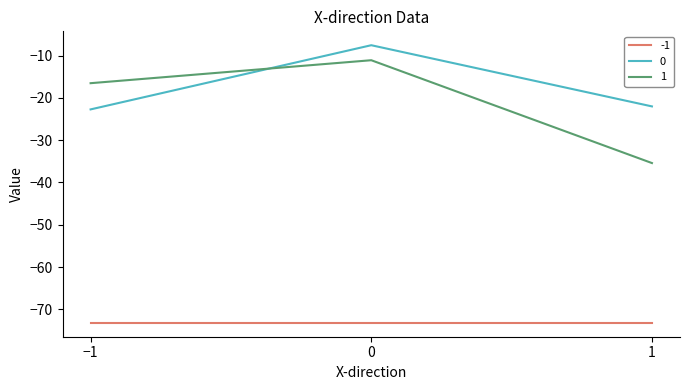

The value of -1 at −1 is -47.4. True or false?

False